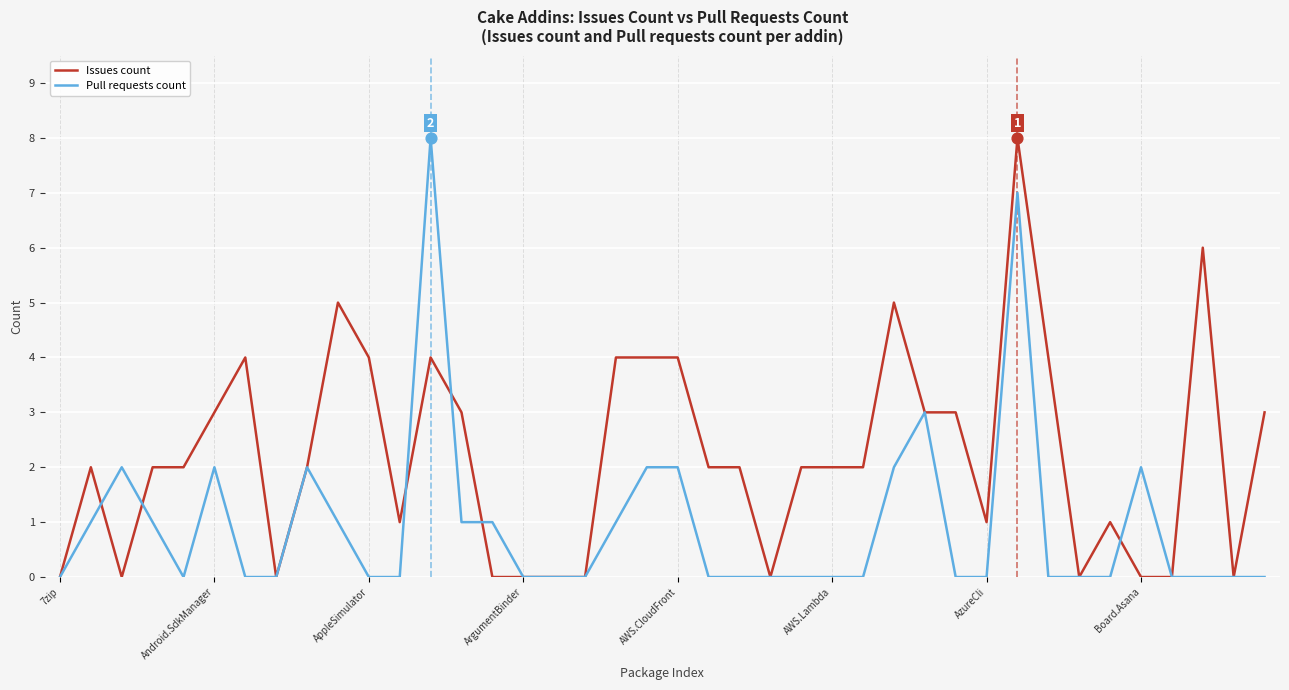

What is the maximum value shown in the chart?

8